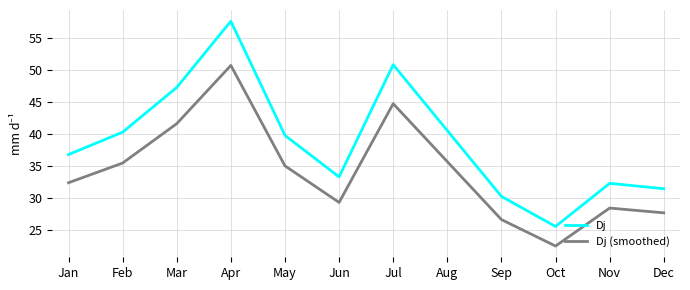

What are all the series names shown in the legend?

Dj, Dj (smoothed)